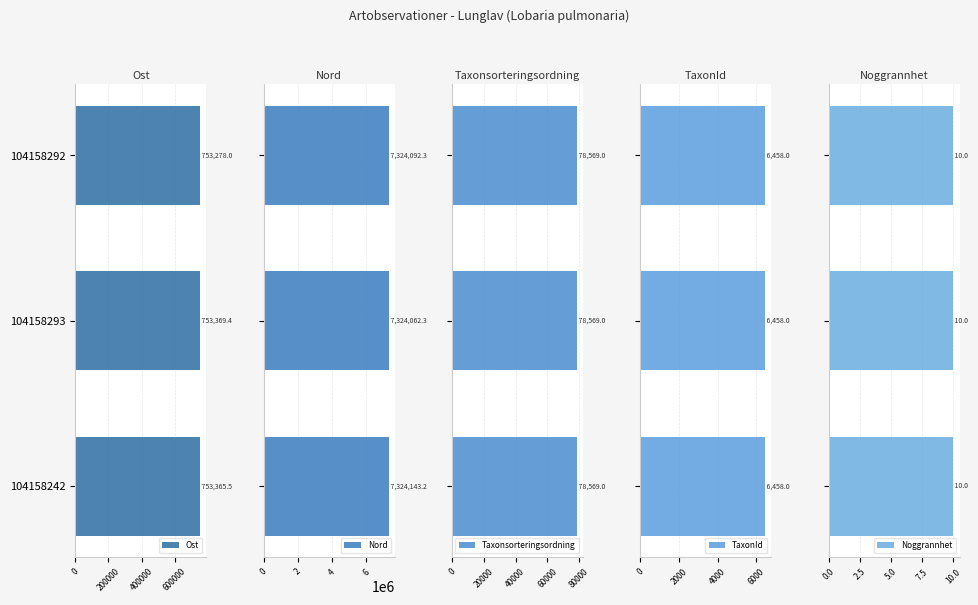

How many bars are there in each group?

5